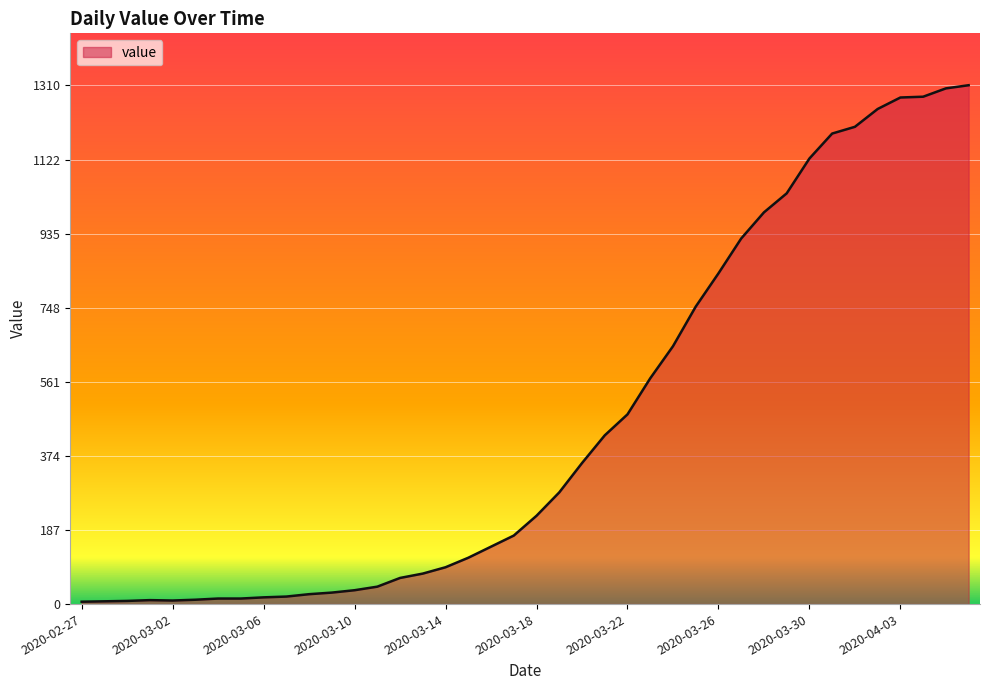

What is the difference between the maximum and minimum values?

1304